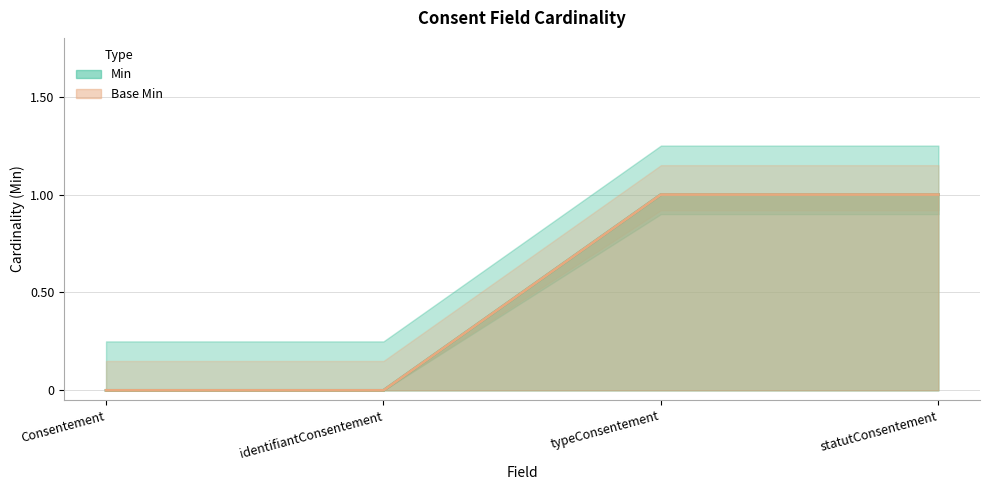

Count the Base Min values in the range 0 to 1.

4